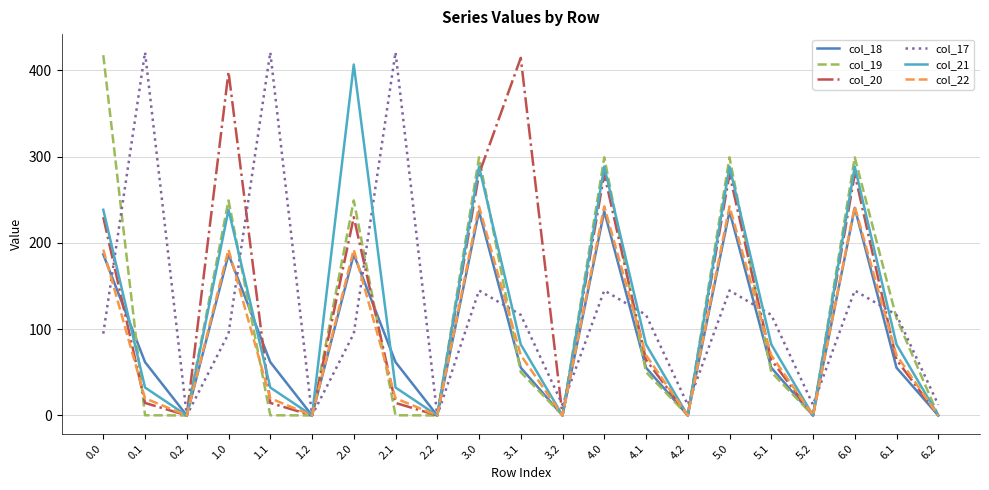

At 1.0, list the series in order from smallest to largest.

col_17, col_18, col_22, col_21, col_19, col_20